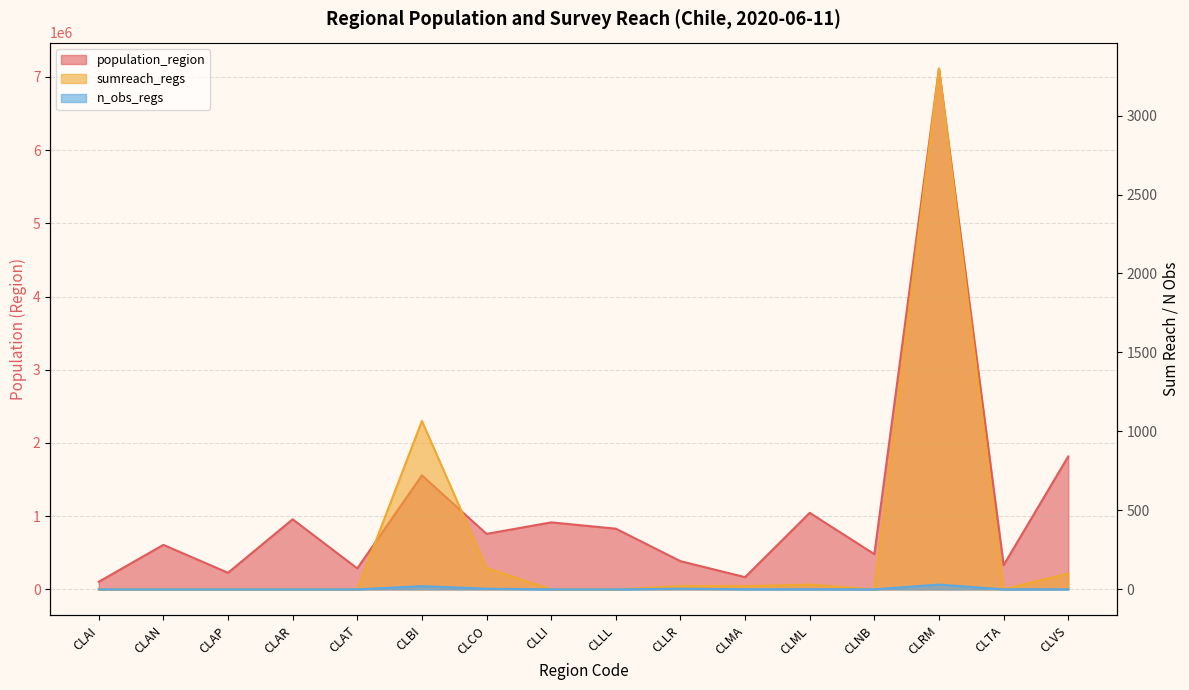

True or false: sumreach_regs and population_region intersect in this chart.

False